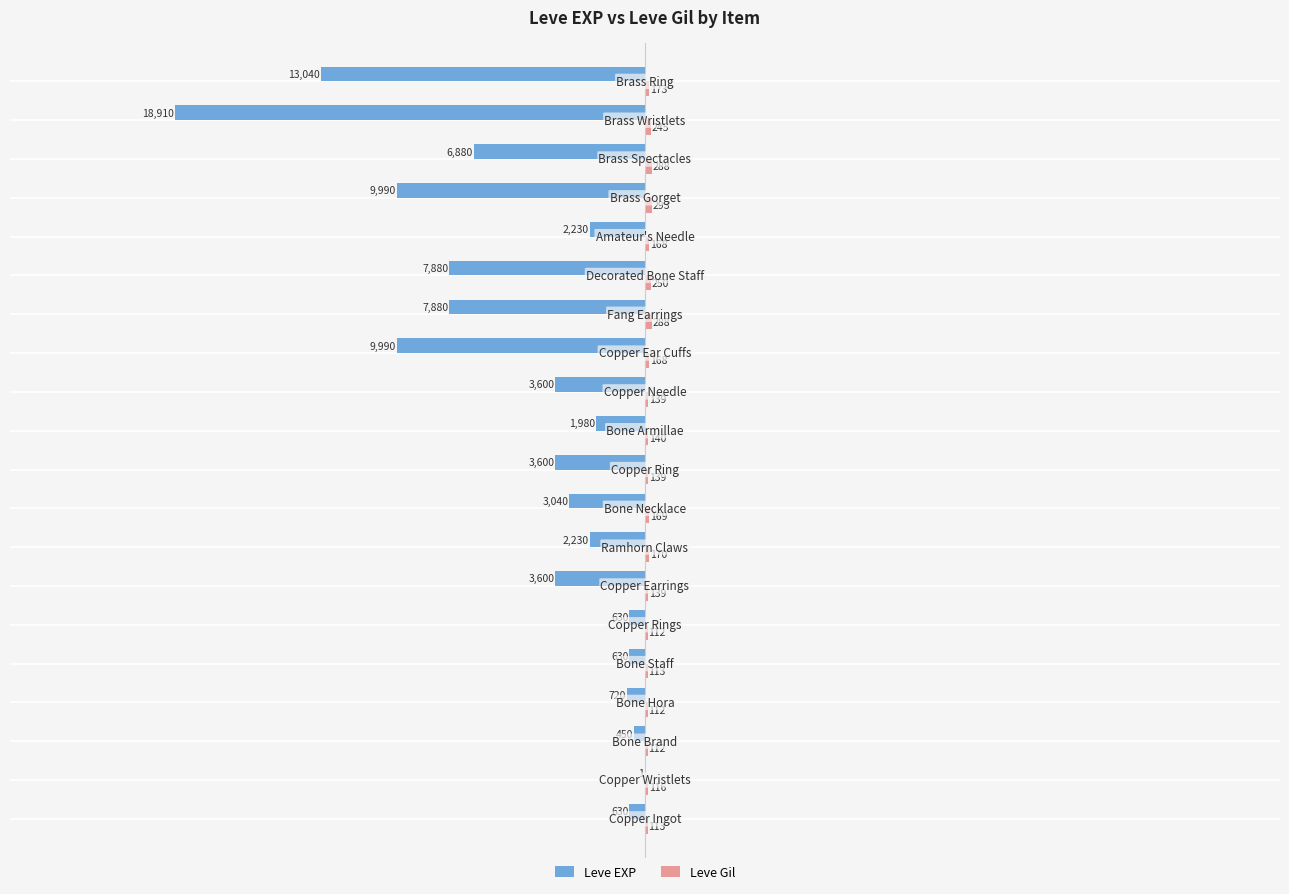

What is the sum of all Leve EXP values?

-97911